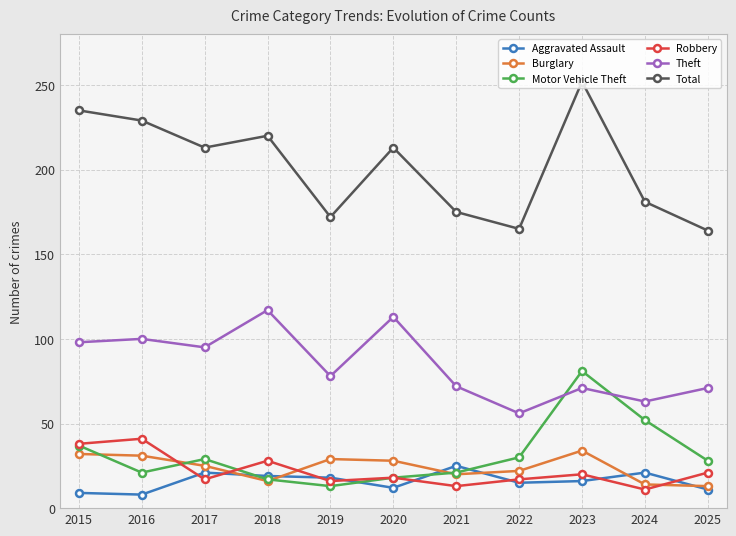

True or false: Total has a value of 165 at 2022.

True